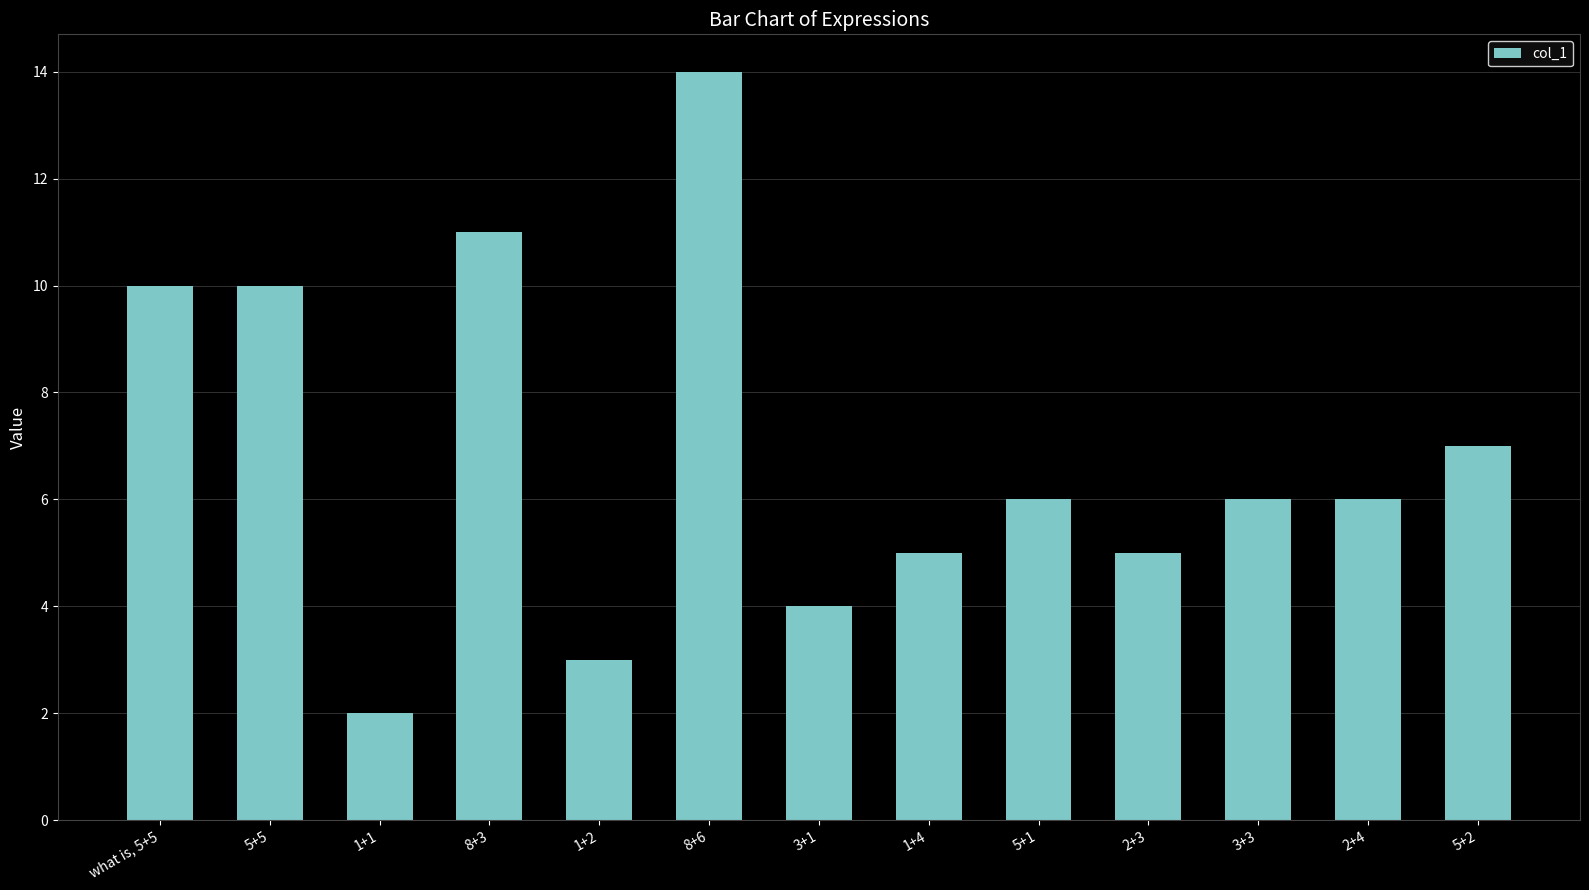

The value at 1+2 is 1. True or false?

False